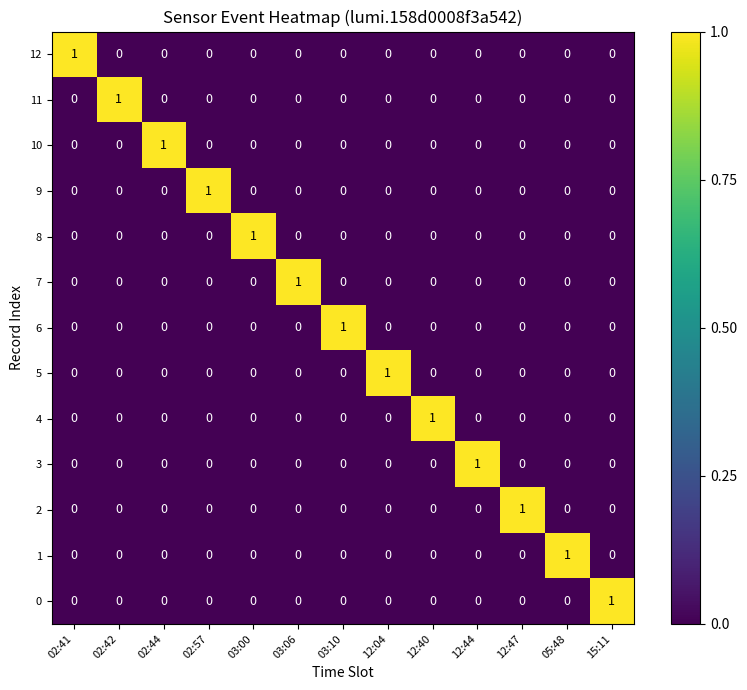

True or false: 6 has a value of 0 at 03:06.

True